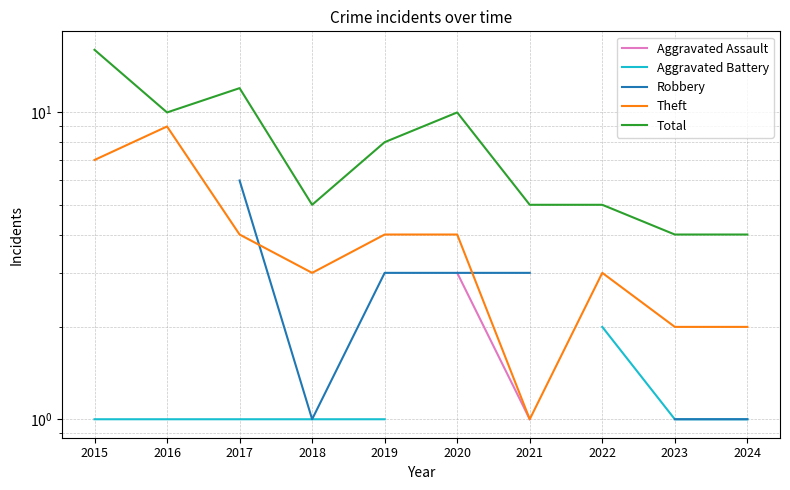

Which label corresponds to the smallest value in the chart?

2017